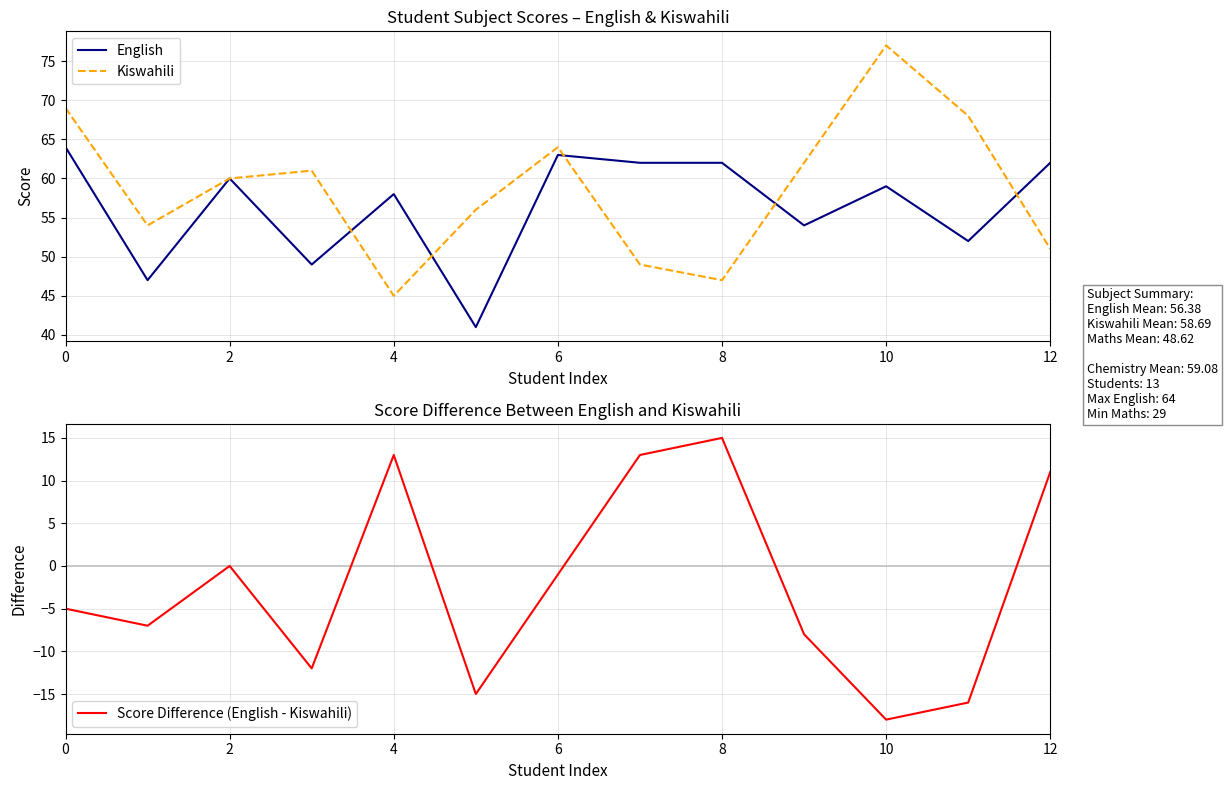

What is the maximum value for Kiswahili?

77